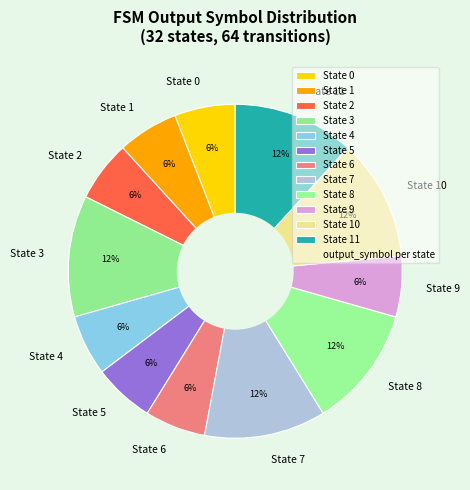

The State 5 slice represents 6% of the pie. True or false?

True